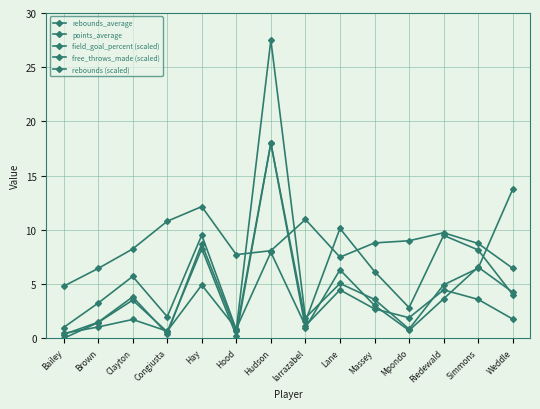

Where is the first local minimum for free_throws_made (scaled)?

Congiusta